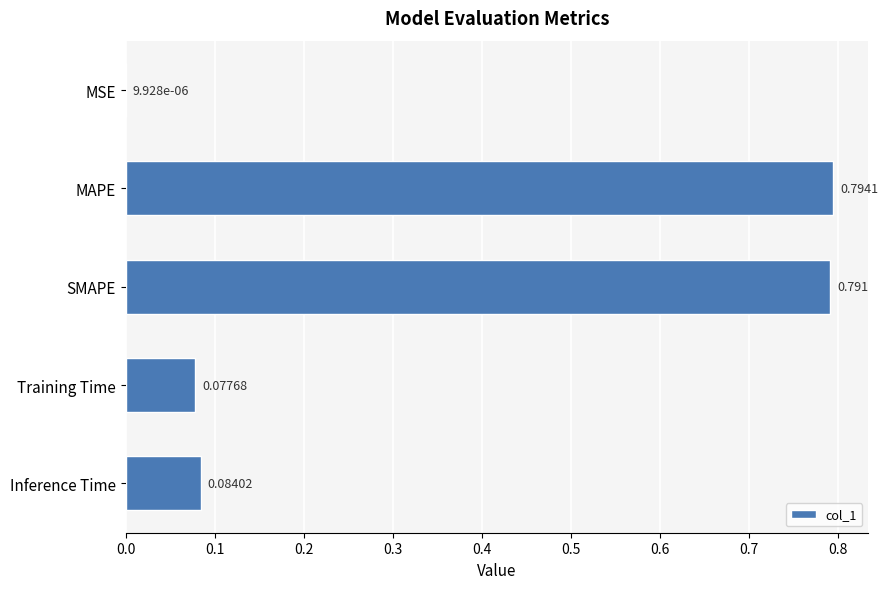

Are the bars horizontal?

Yes